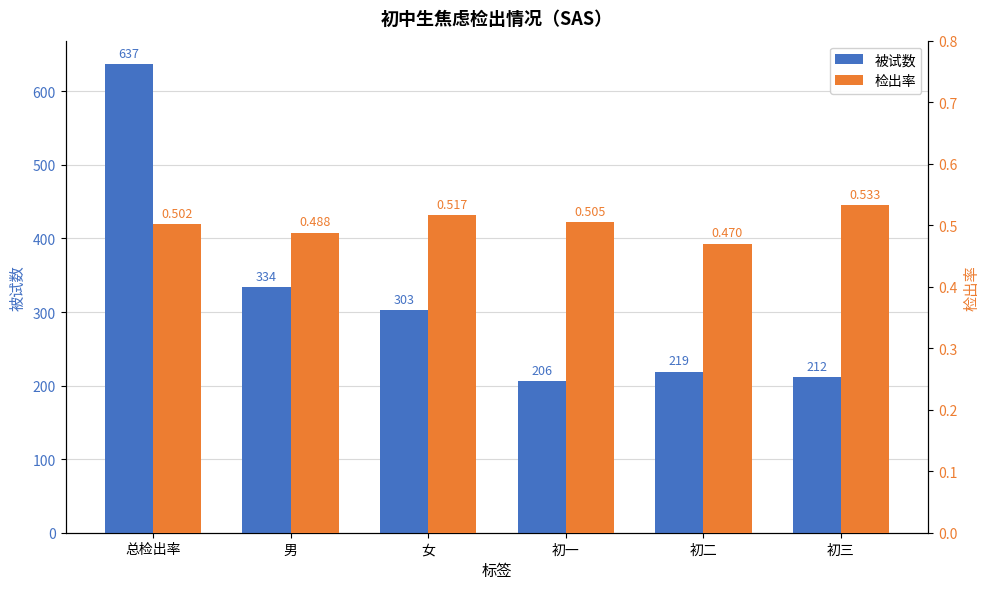

Which series changed the most between 总检出率 and 初二?

被试数